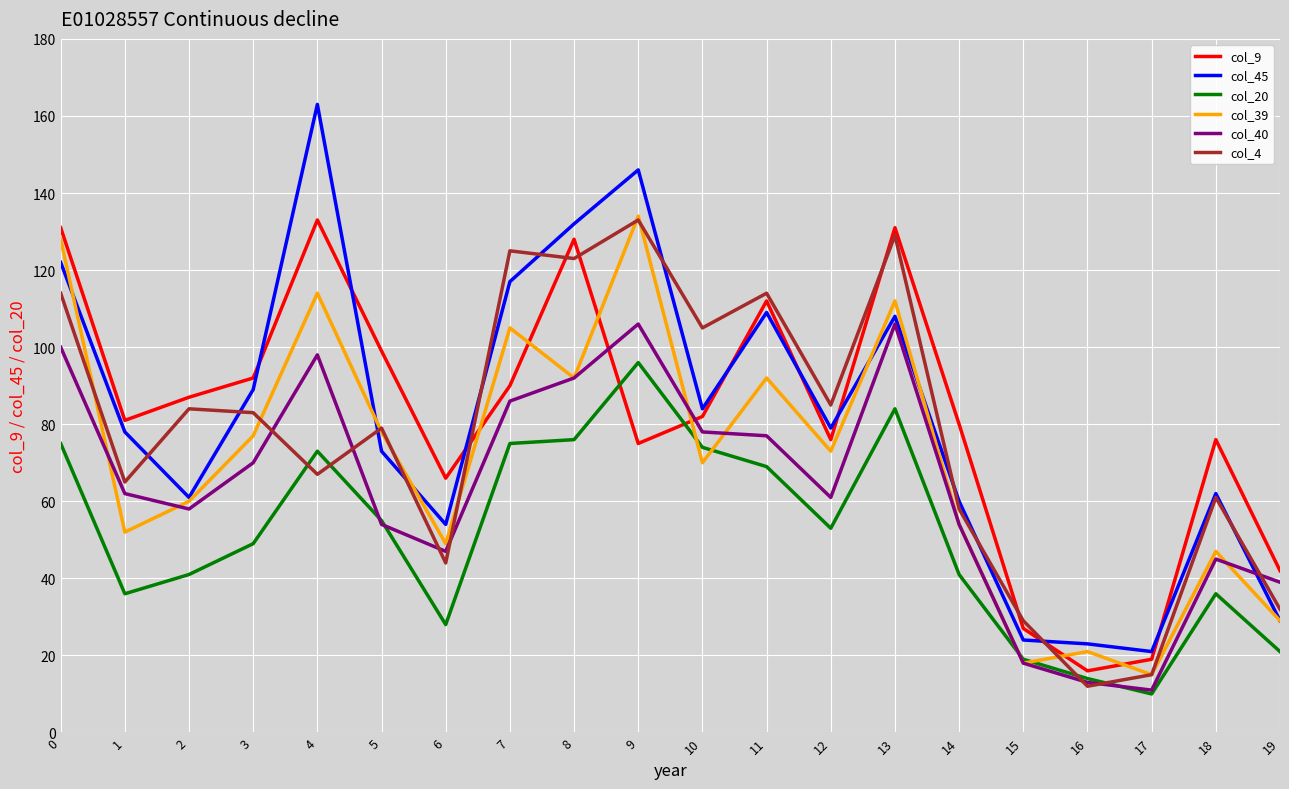

Between which two adjacent categories do col_4 and col_39 first intersect?

0 and 1